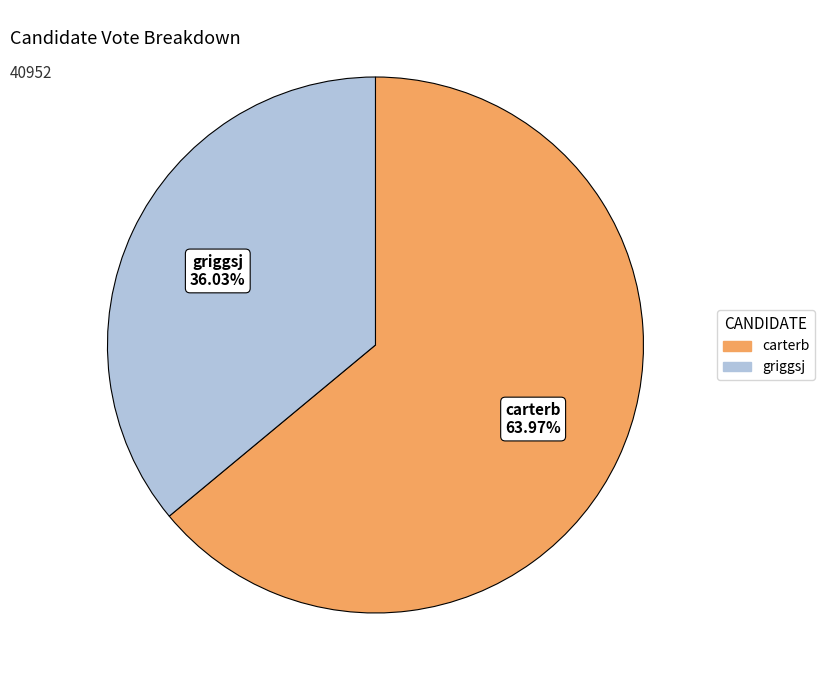

What percentage is the griggsj slice, to the nearest percent?

36%